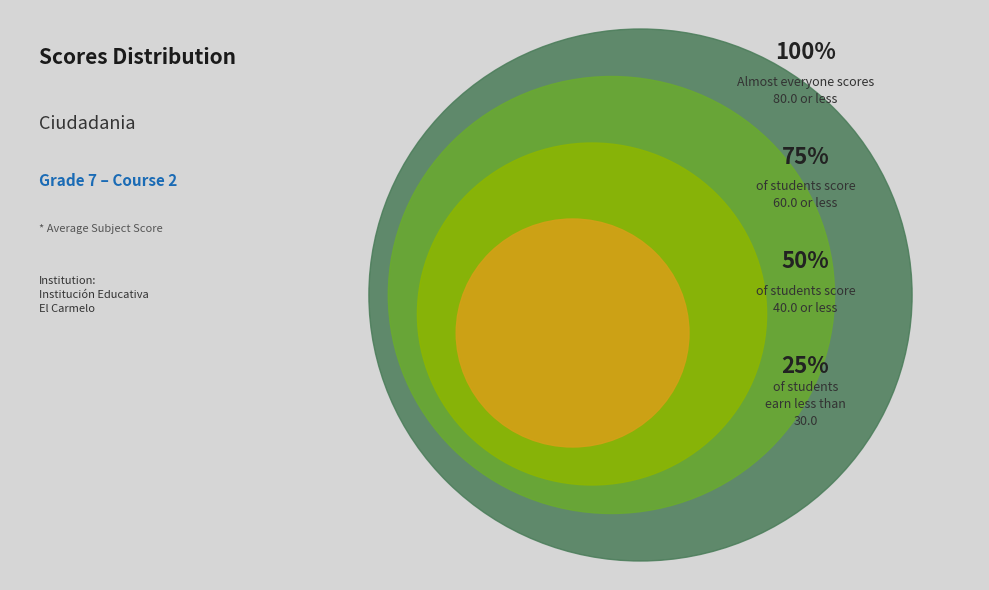

Does 30 represent more than half of the total?

No